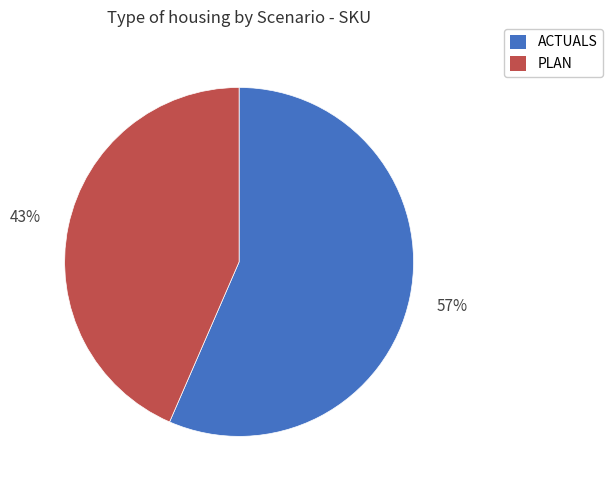

To the nearest percent, what percentage of the pie is PLAN?

43%